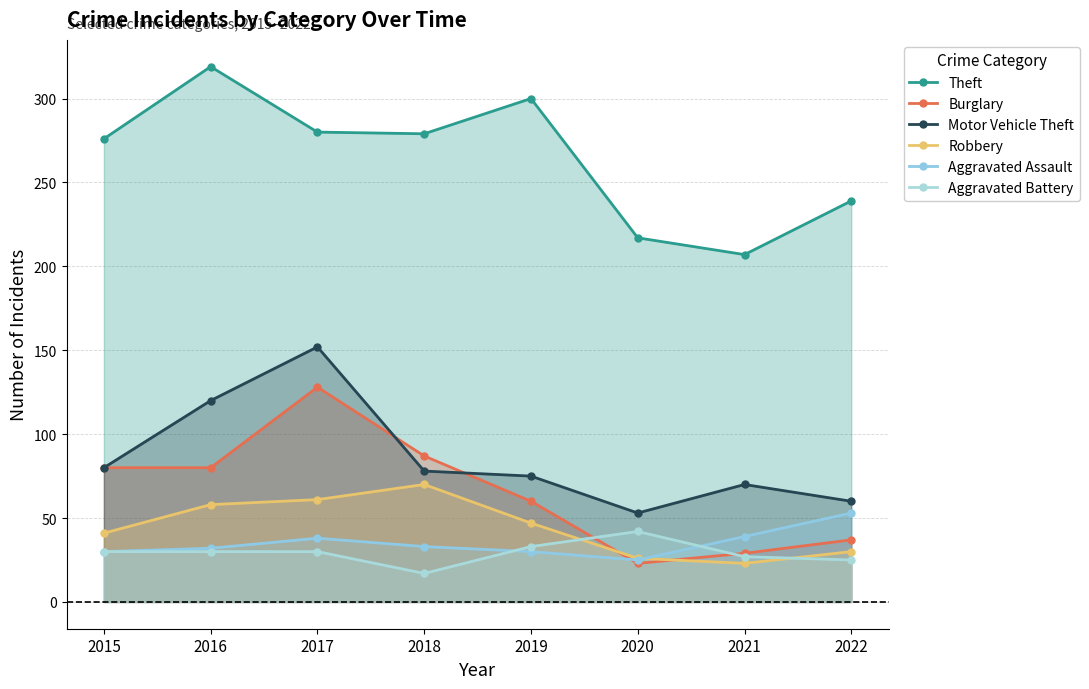

What are all the series names shown in the legend?

Theft, Burglary, Motor Vehicle Theft, Robbery, Aggravated Assault, Aggravated Battery